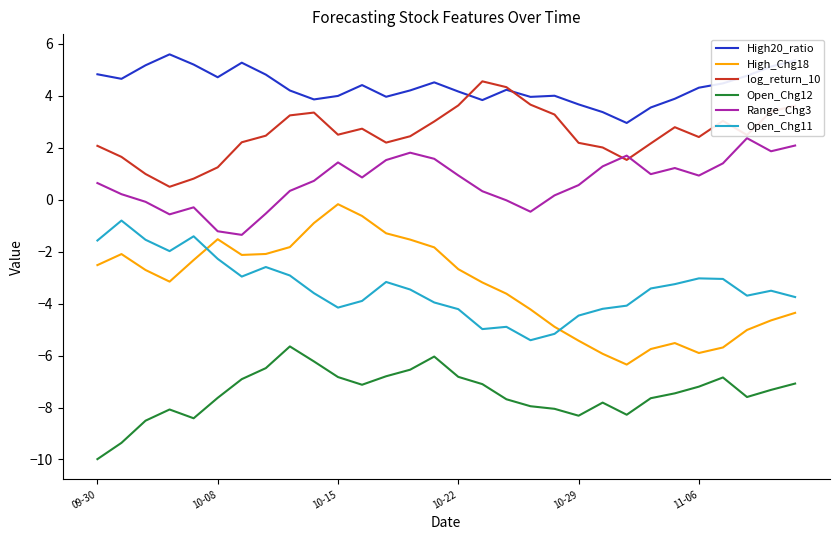

Which series has the largest range (max minus min)?

High_Chg18